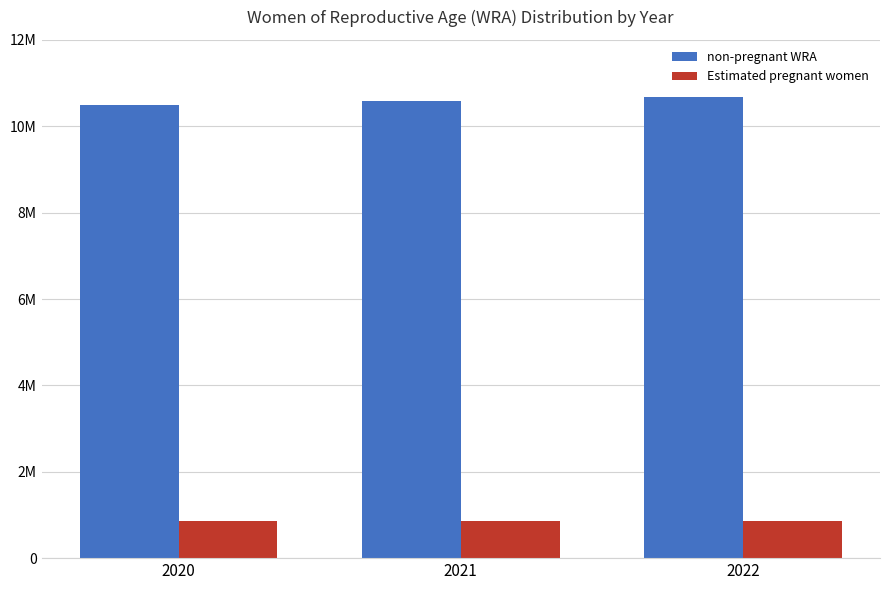

Are the bars horizontal?

No